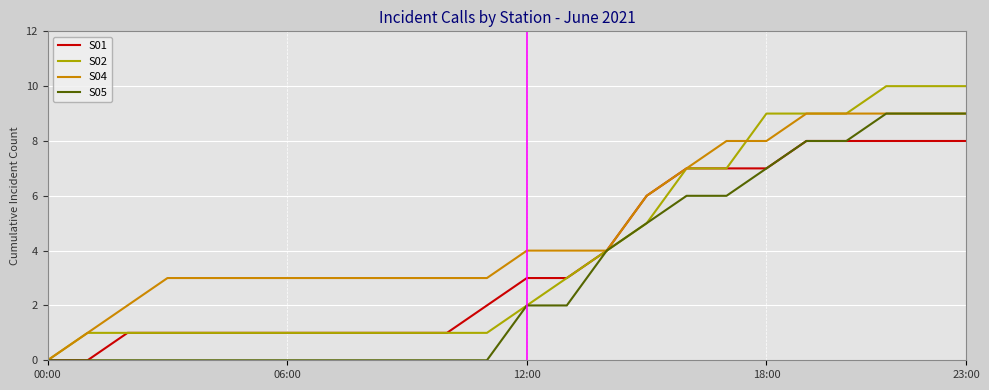

What is the maximum value shown in the chart?

10